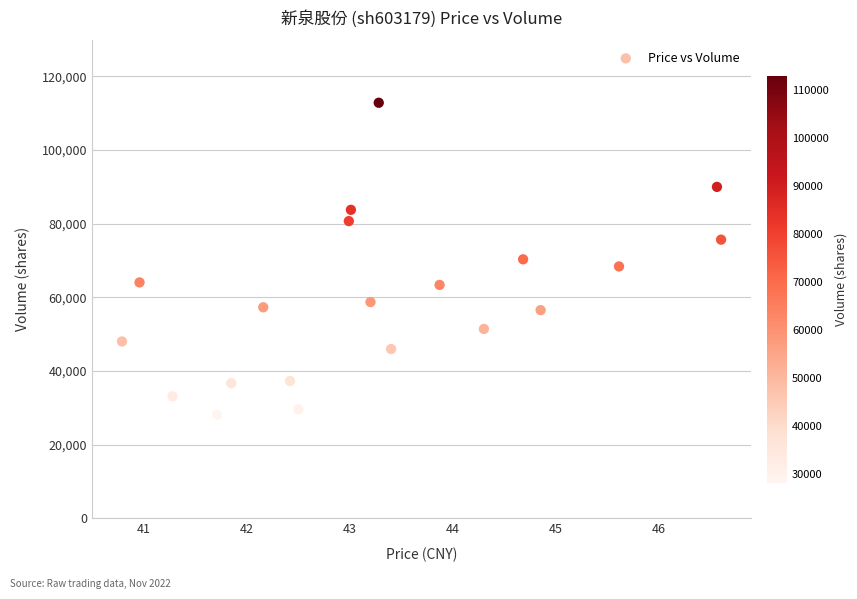

What is the range of Y values (max minus min)?

84703